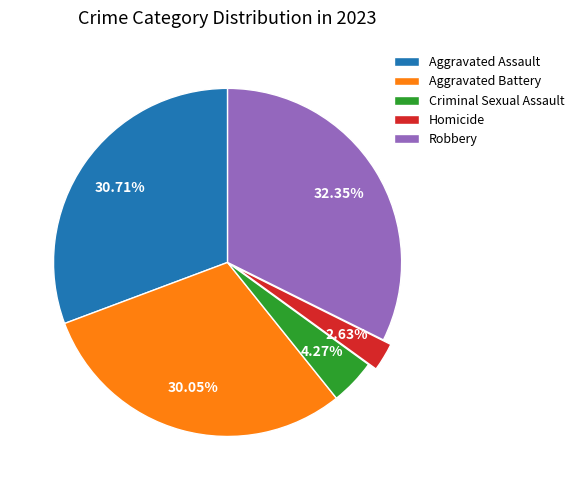

What is the smallest slice in the pie chart?

Homicide